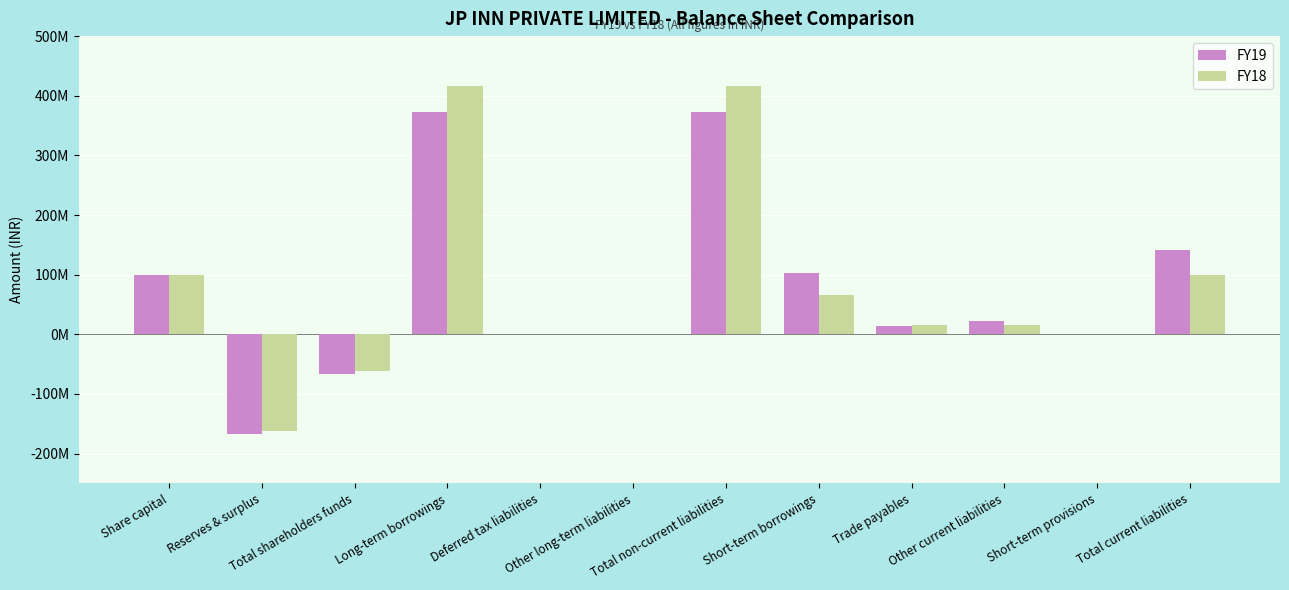

What are all the series names shown in the legend?

FY19, FY18